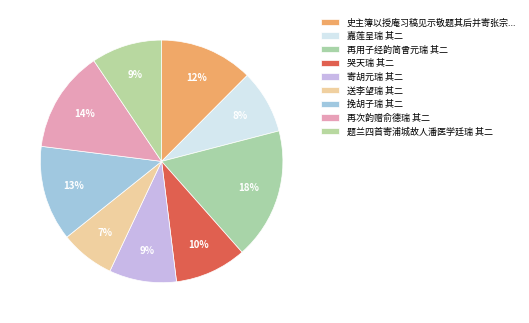

True or false: 嘉莲呈瑞 其二 accounts for 1% of the total.

False